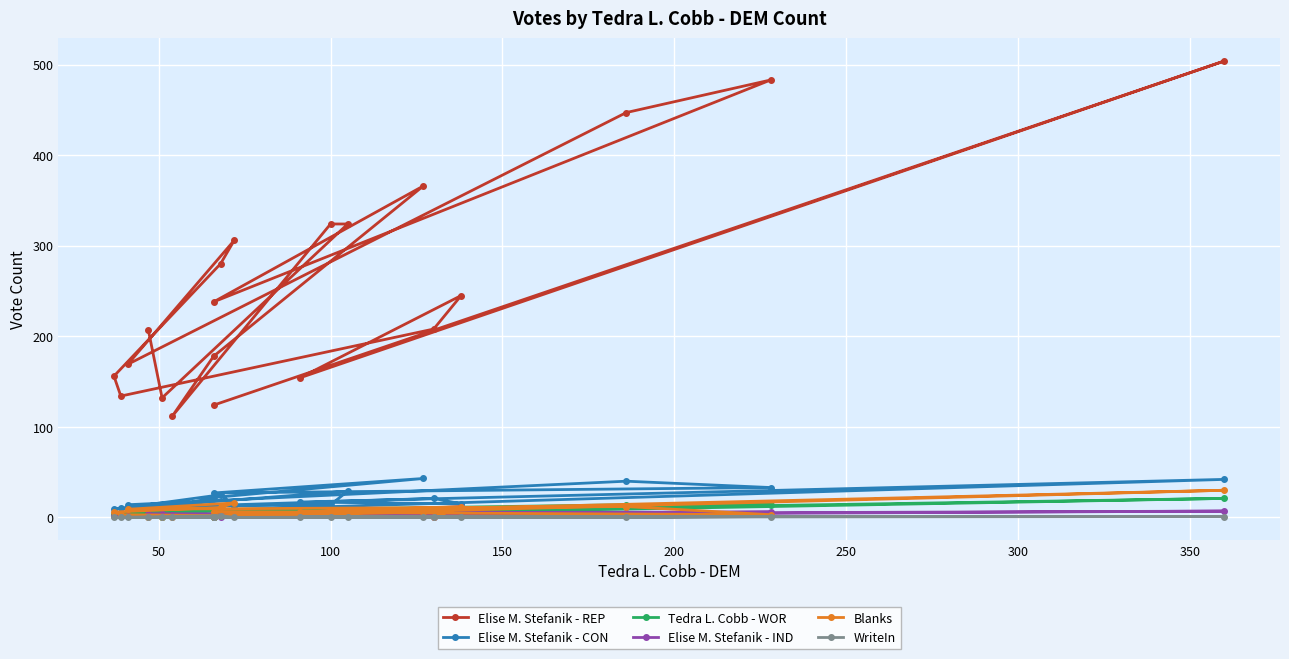

What is the value of the Elise M. Stefanik - REP point at the 6th from the left?

178